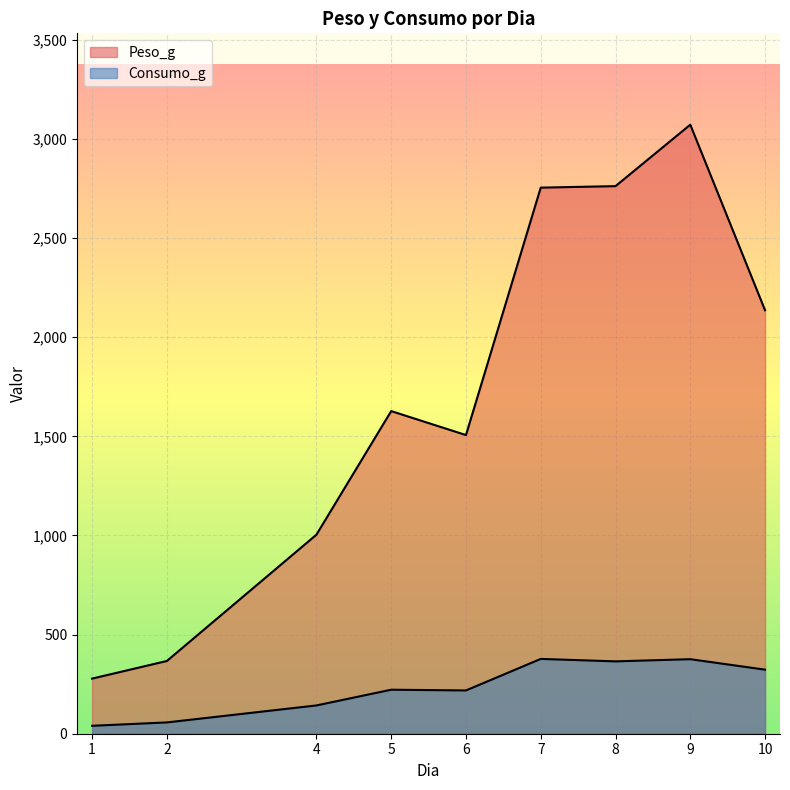

Rank the series at 5 from lowest to highest value.

Consumo_g, Peso_g